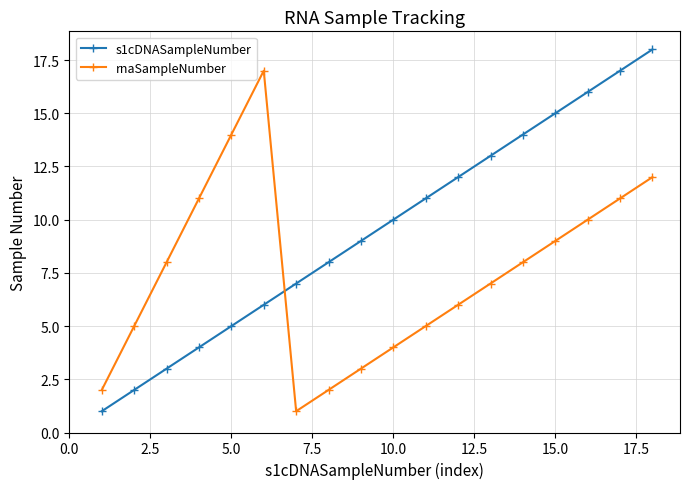

Which series has the widest spread of values?

s1cDNASampleNumber